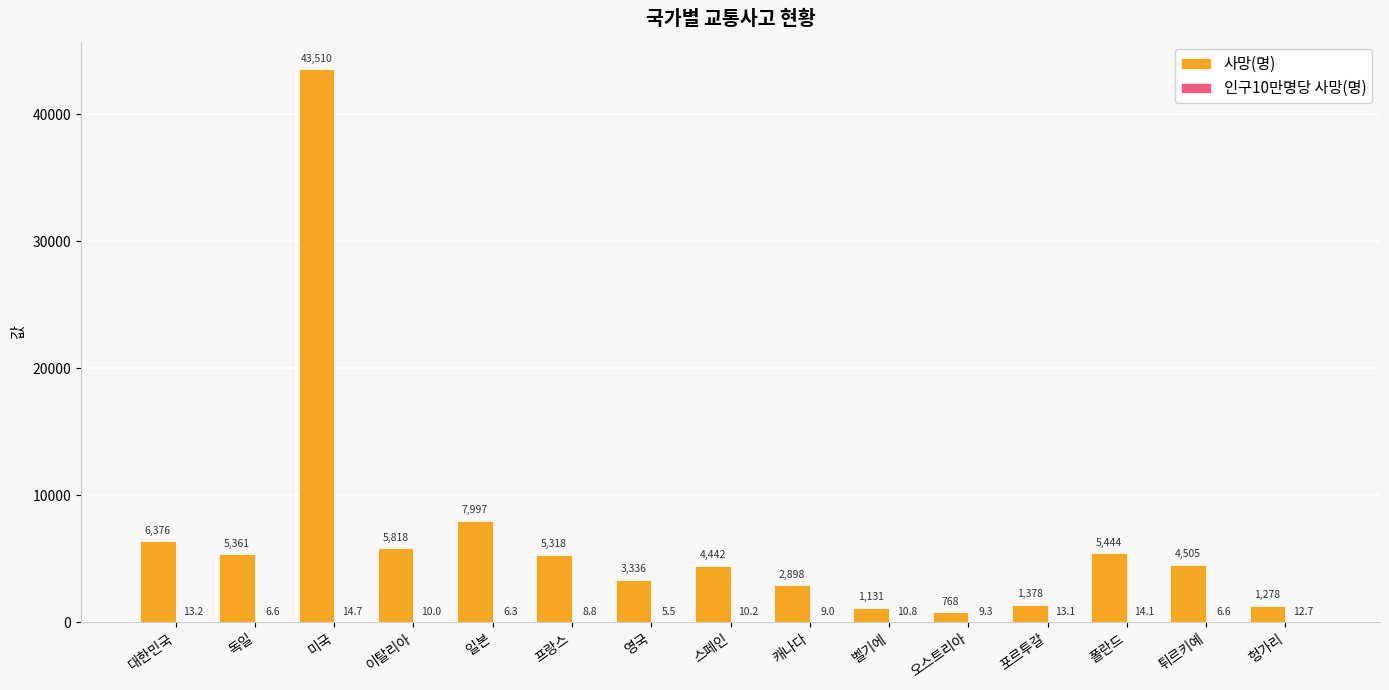

The value of 사망(명) at 폴란드 is 3088.4. True or false?

False